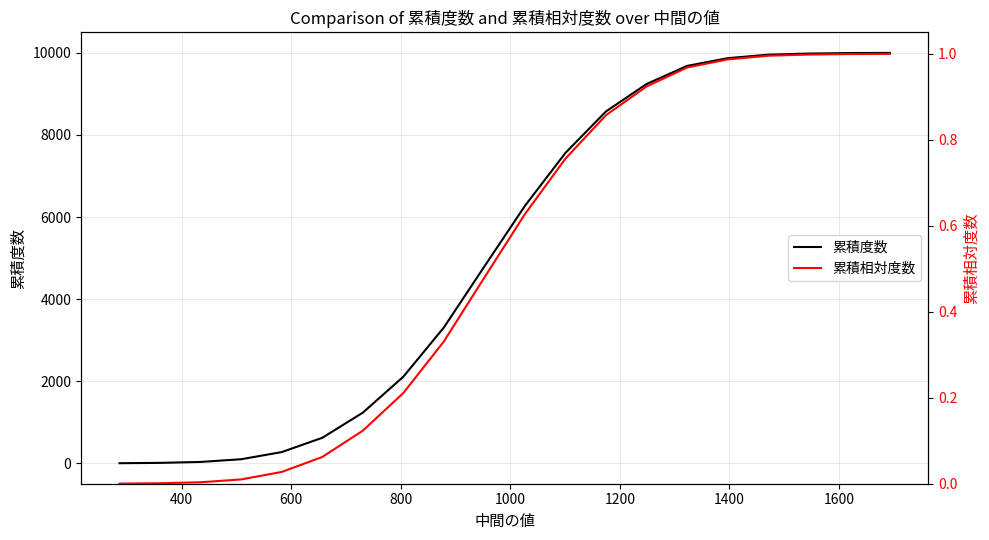

Reading left to right, what are all the values shown in this chart?

累積度数: 3.0	11.0	34.0	100.0	274.0	622.0	1234.0	2110.0	3310.0	4798.0	6274.0	7565.0	8575.0	9242.0	9683.0	9871.0	9957.0	9984.0	9996.0	10000.0
累積相対度数: 0.0	0.0	0.0	0.0	0.0	0.1	0.1	0.2	0.3	0.5	0.6	0.8	0.9	0.9	1.0	1.0	1.0	1.0	1.0	1.0